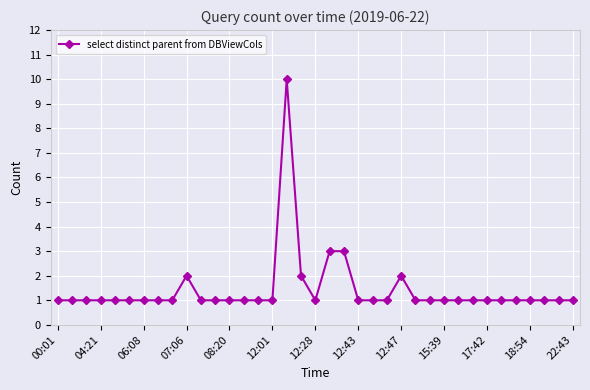

Reading right to left, what are all the values shown in this chart?

1	1	1	1	1	1	1	1	1	1	1	1	2	1	1	1	3	3	1	2	10	1	1	1	1	1	1	2	1	1	1	1	1	1	1	1	1